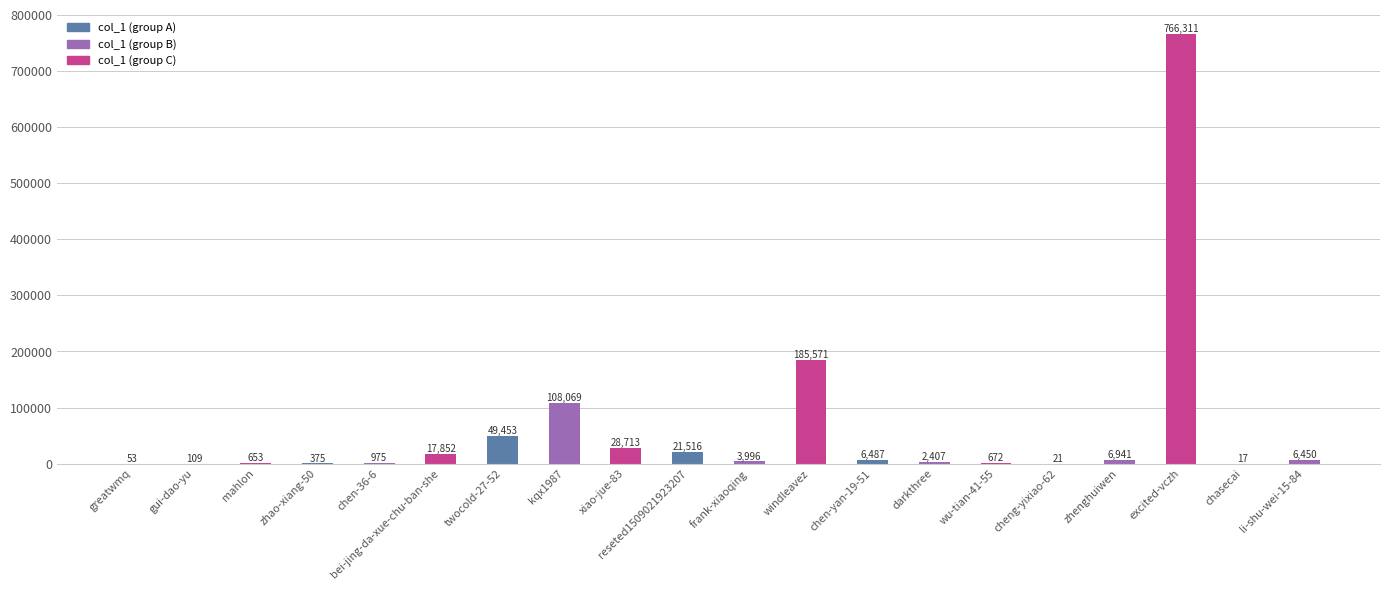

Is it true that the value at zhao-xiang-50 is 375?

True